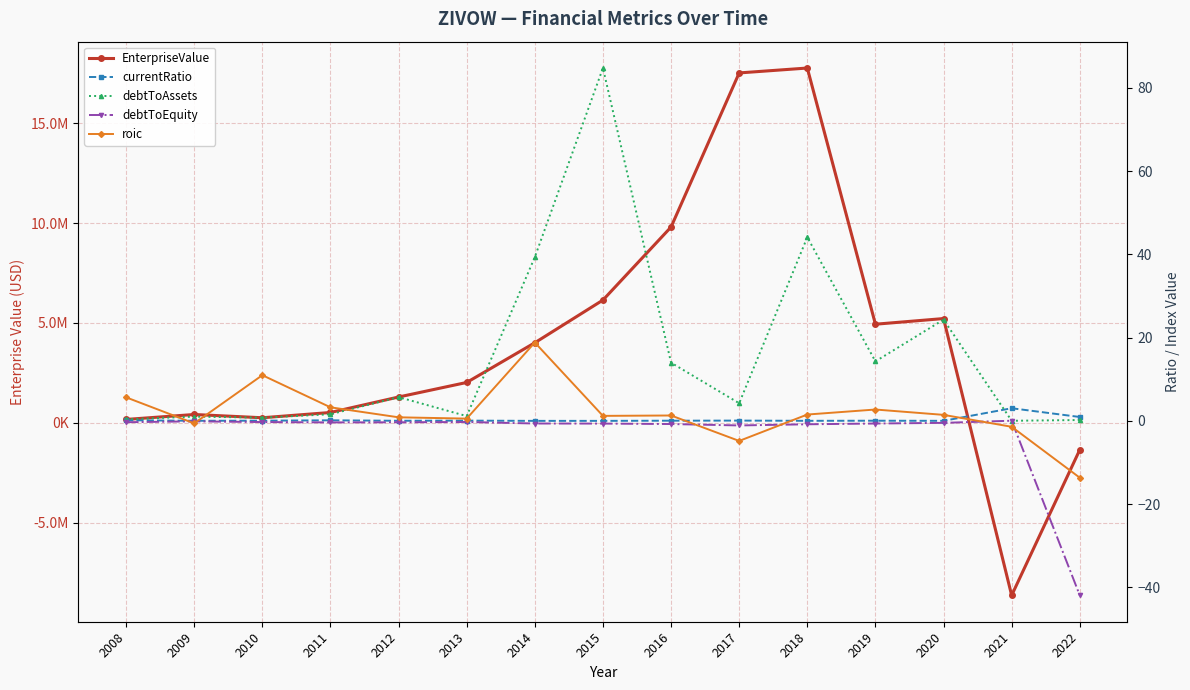

What is the sum of the roic values at 2015 and 2022?

-12.4